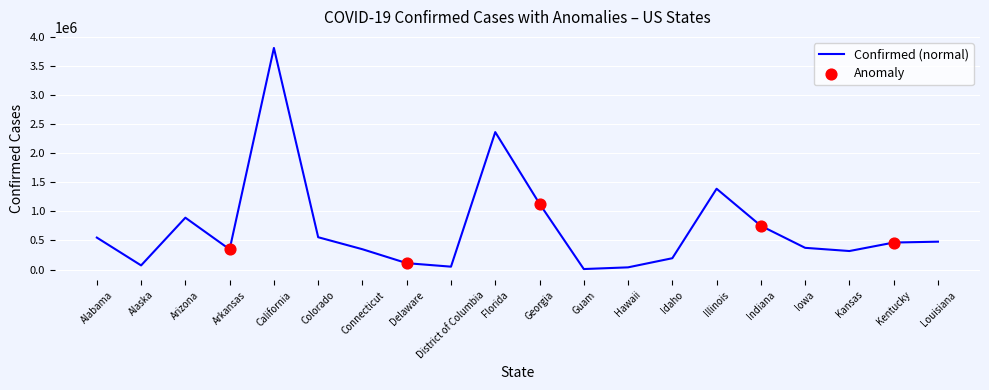

What is the maximum value shown in the chart?

3814010